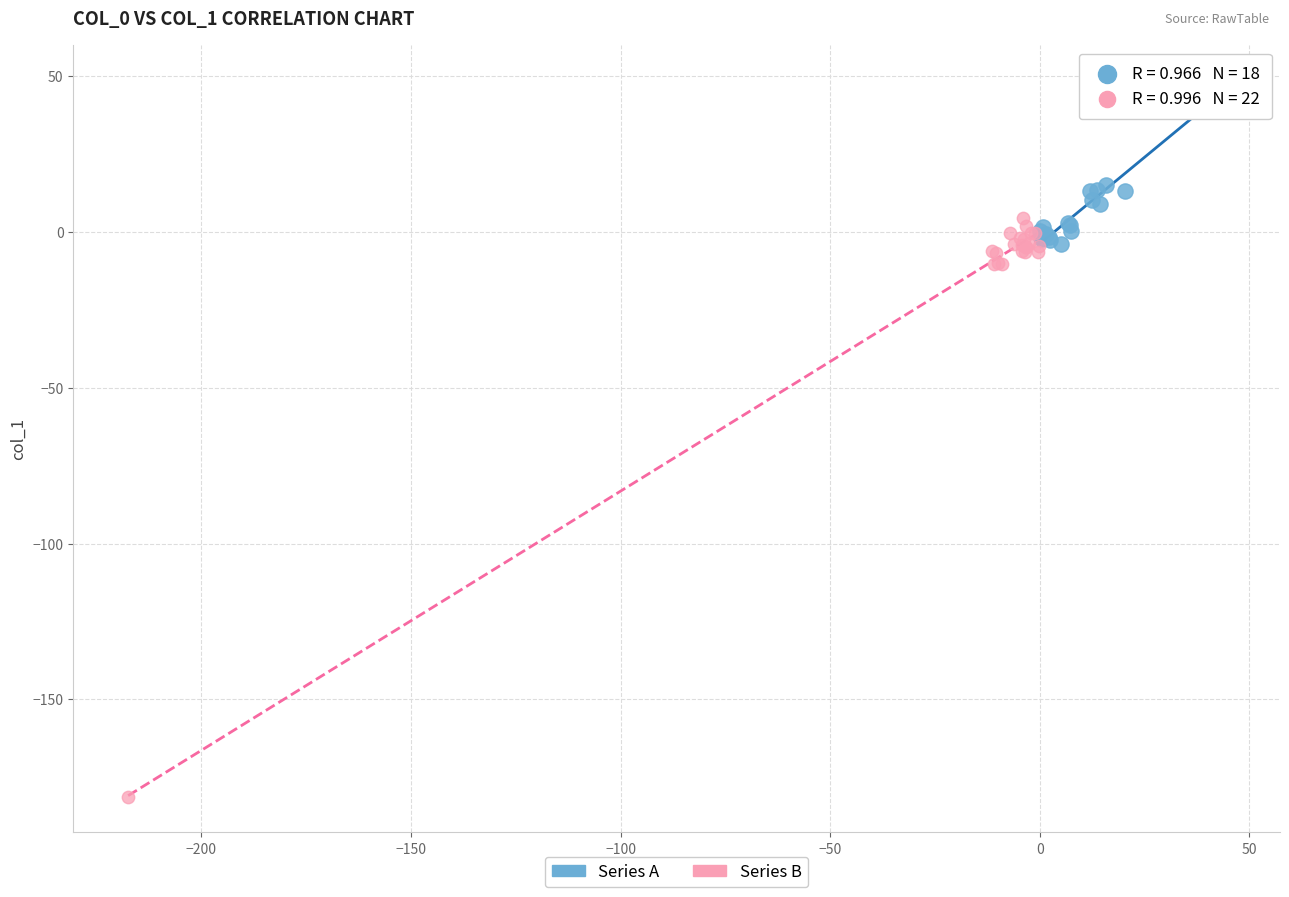

Which series has the largest Y range (max minus min)?

Series B